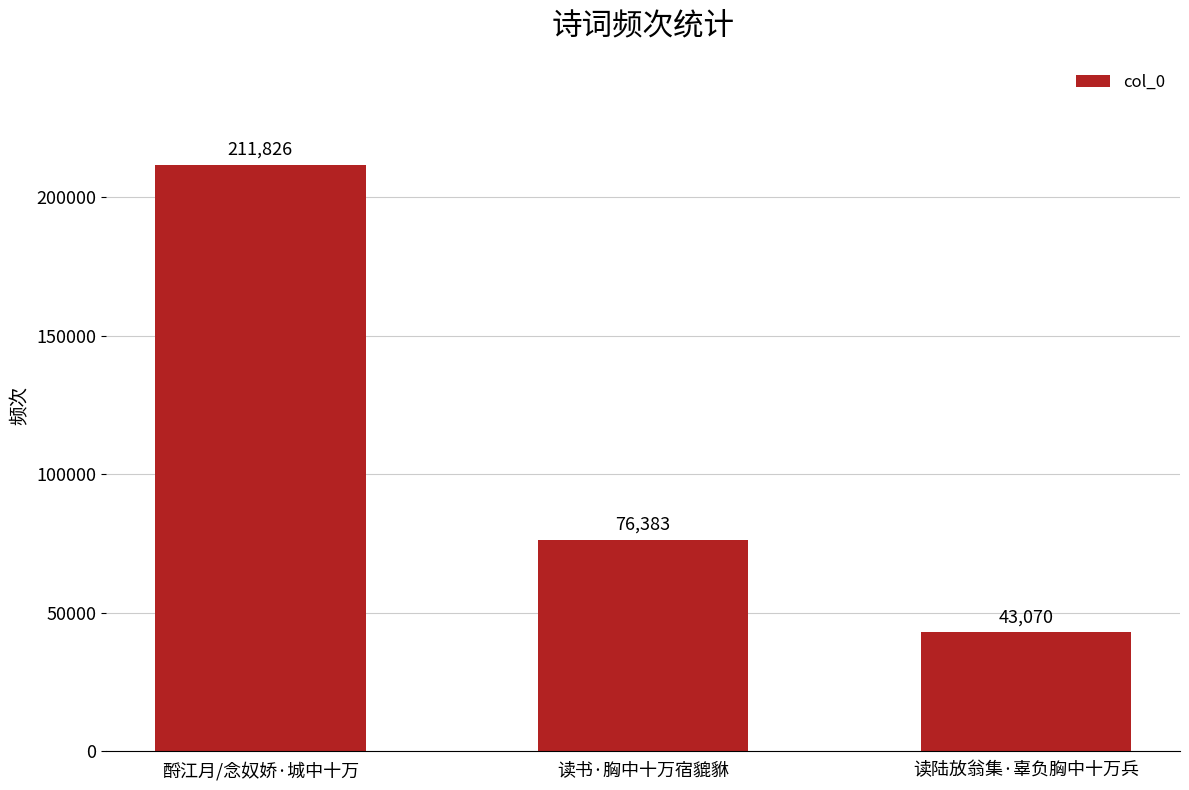

What is the approximate value at 读陆放翁集·辜负胸中十万兵?

43070